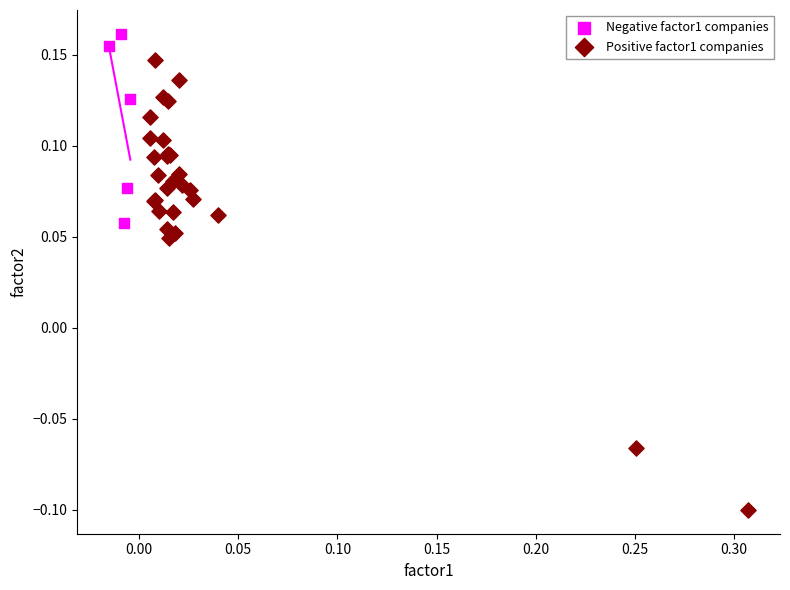

Which series has the largest Y range (max minus min)?

Positive factor1 companies